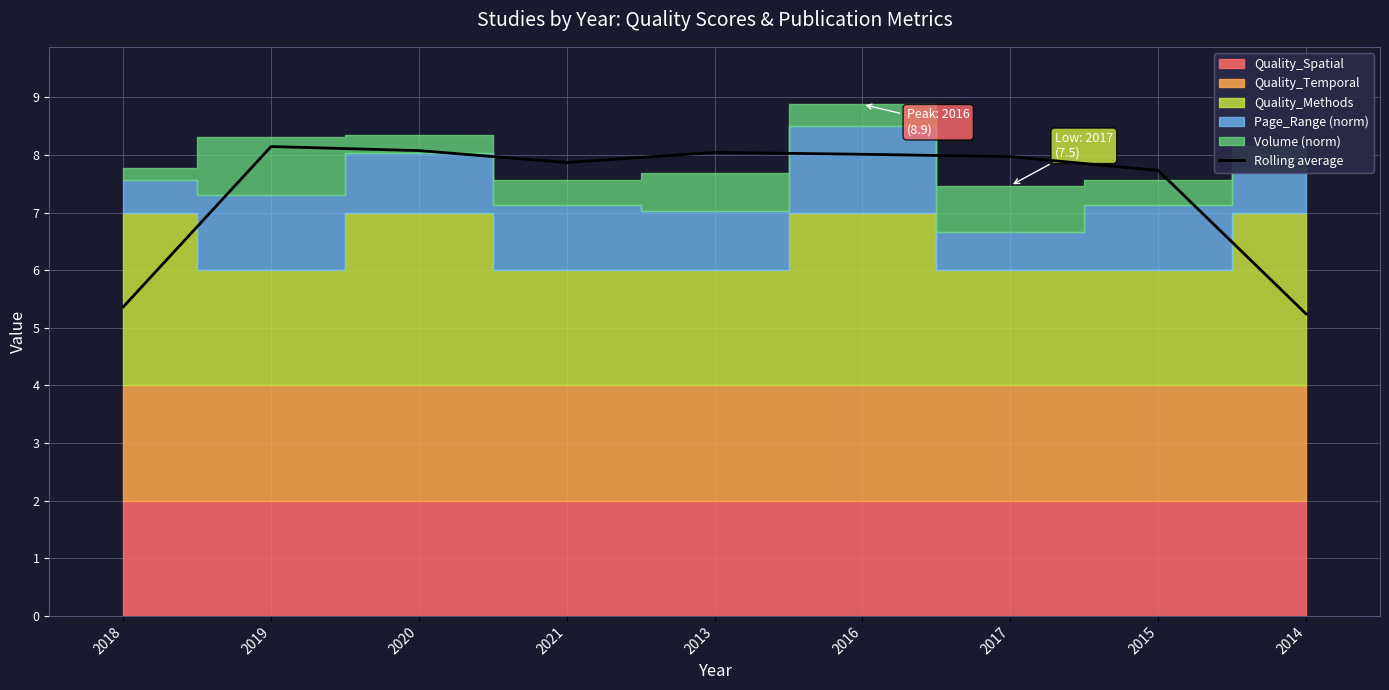

What is the approximate value at 2017?

8.0